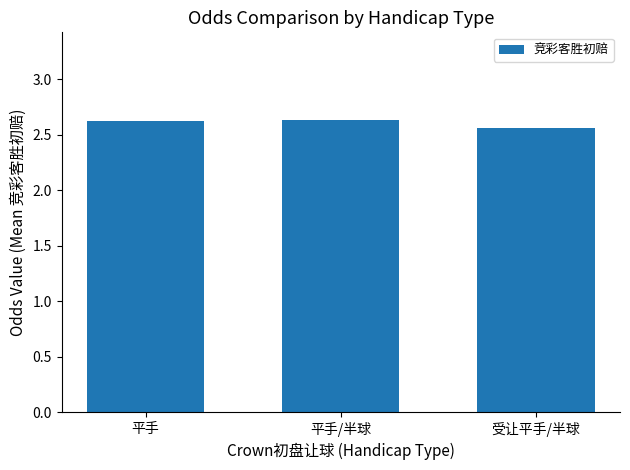

Approximately how many times larger is the value at 受让平手/半球 compared to 平手?

1.0